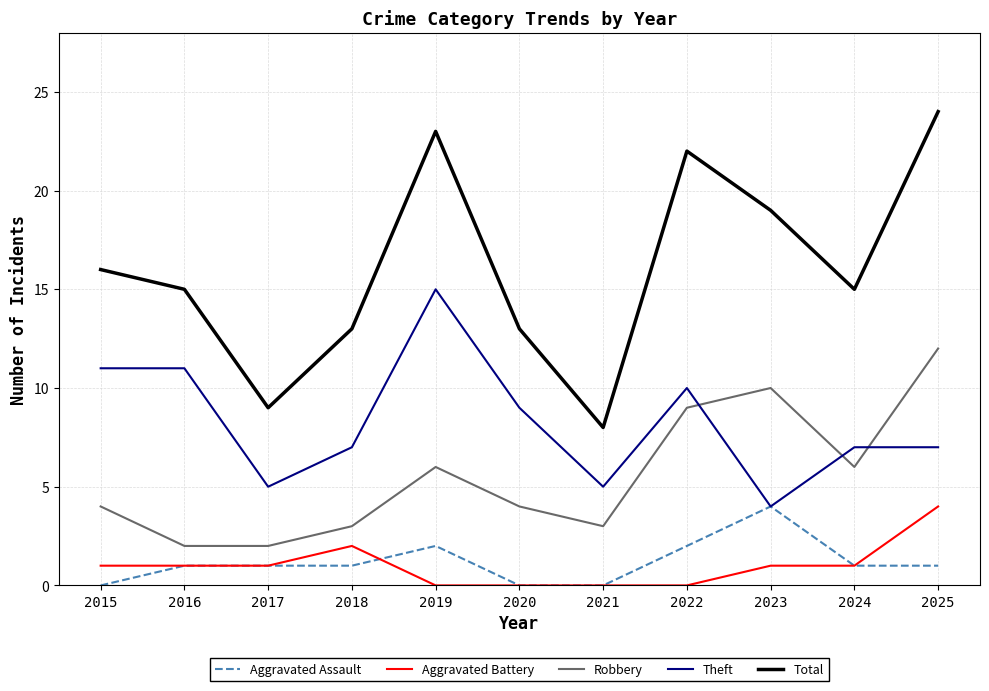

Does the chart display data point markers on the line(s)?

No